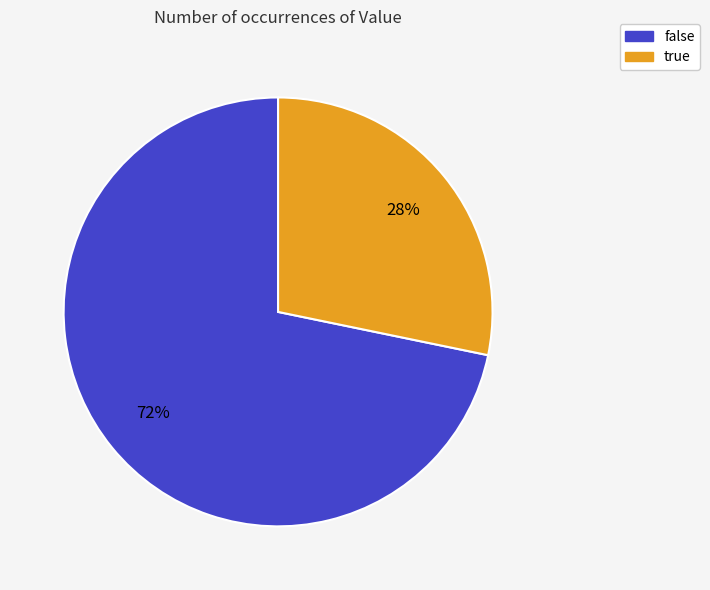

How many slices are in this pie chart?

2